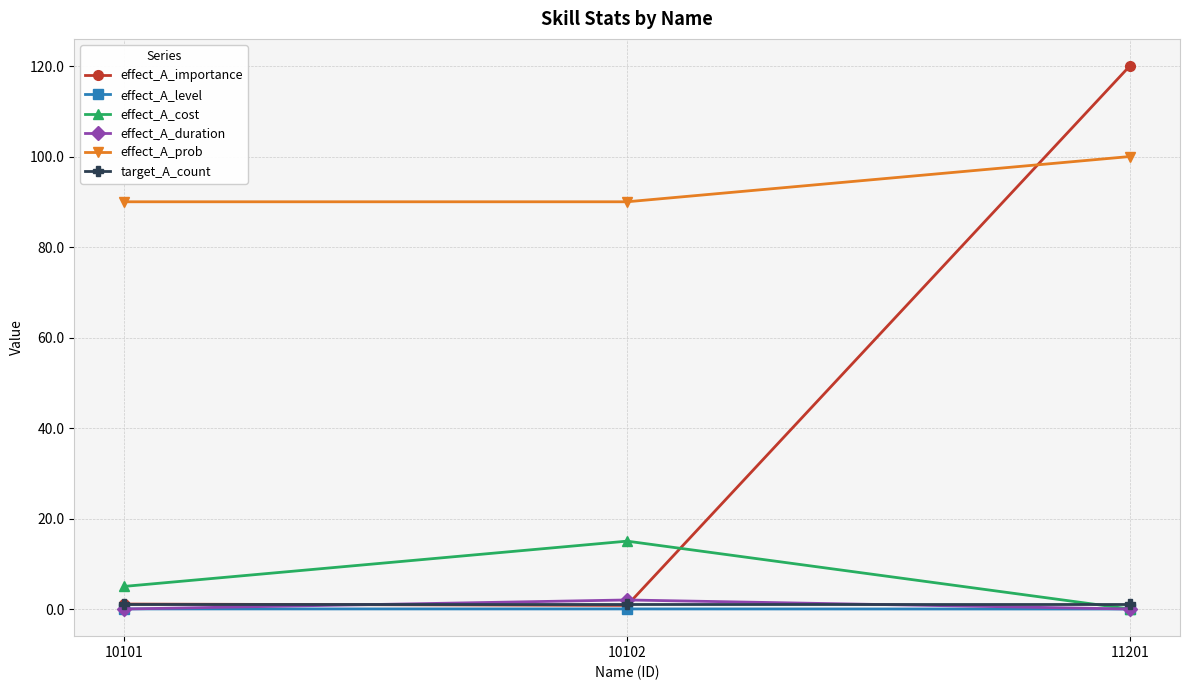

The effect_A_level series shows 0.0 at 10101. True or false?

True